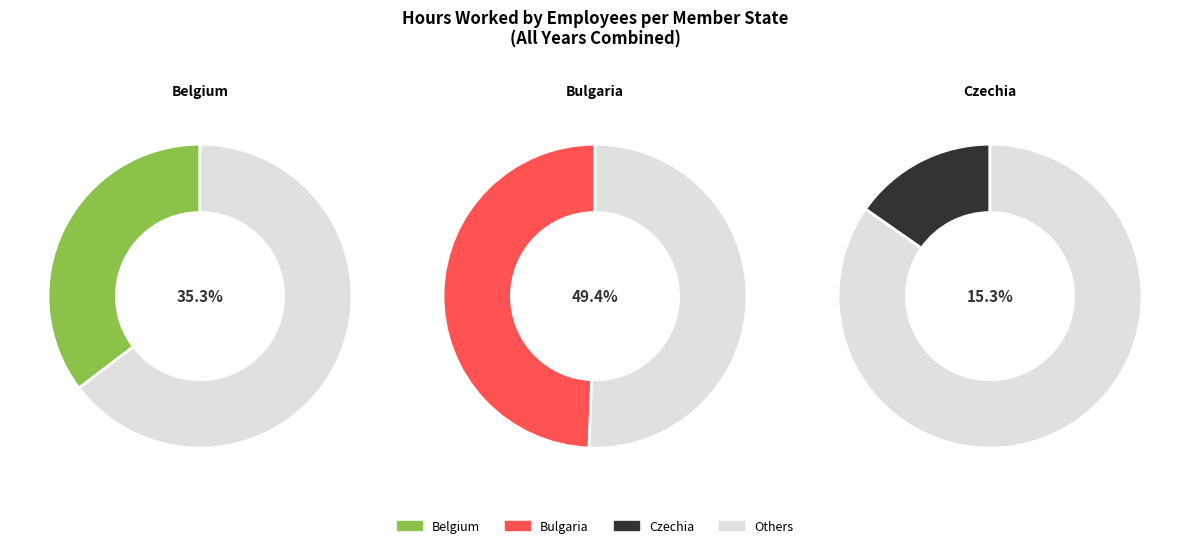

Does any single category account for the majority?

No